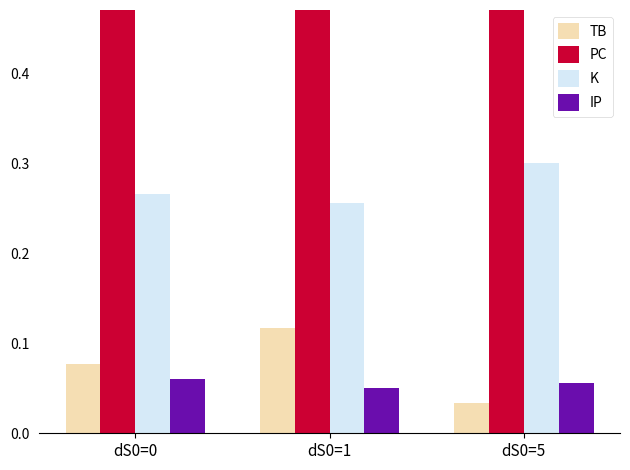

The K series shows 0.3 at dS0=0. True or false?

True